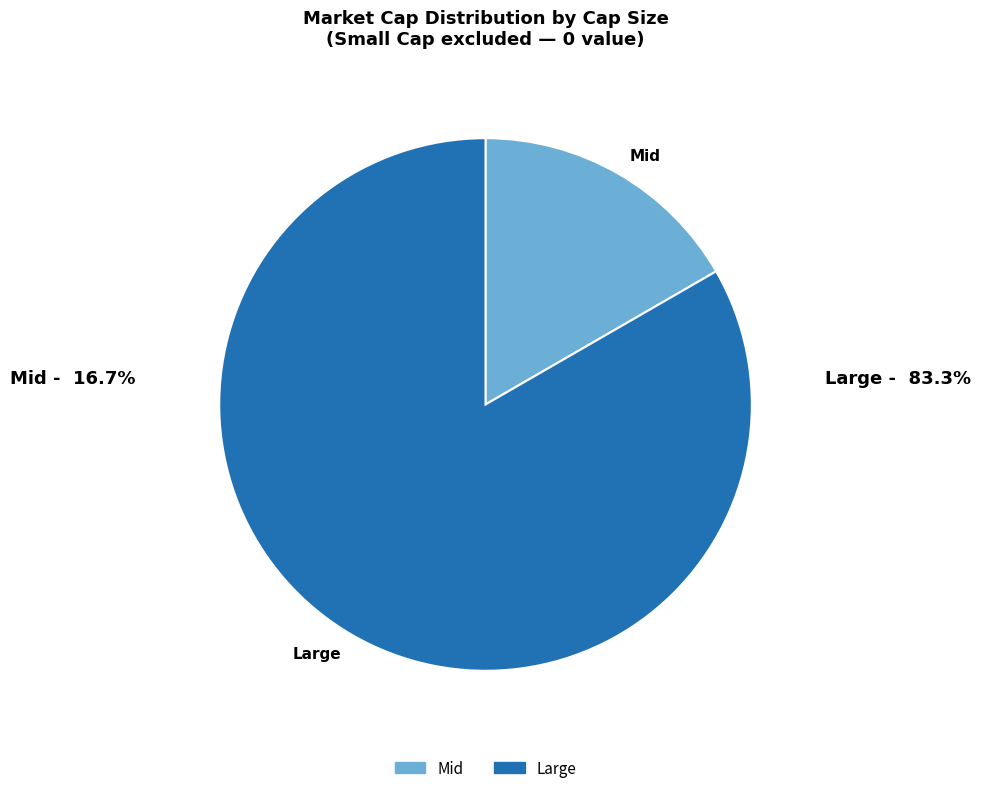

Is the sum of Mid and Large greater than half?

Yes